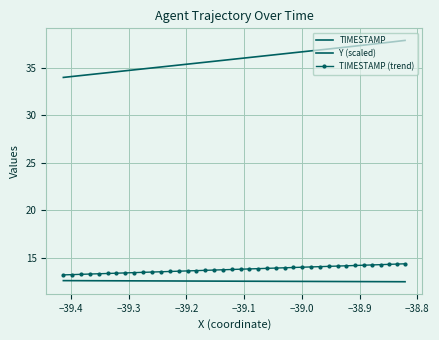

True or false: Y (scaled) and TIMESTAMP (trend) intersect in this chart.

False